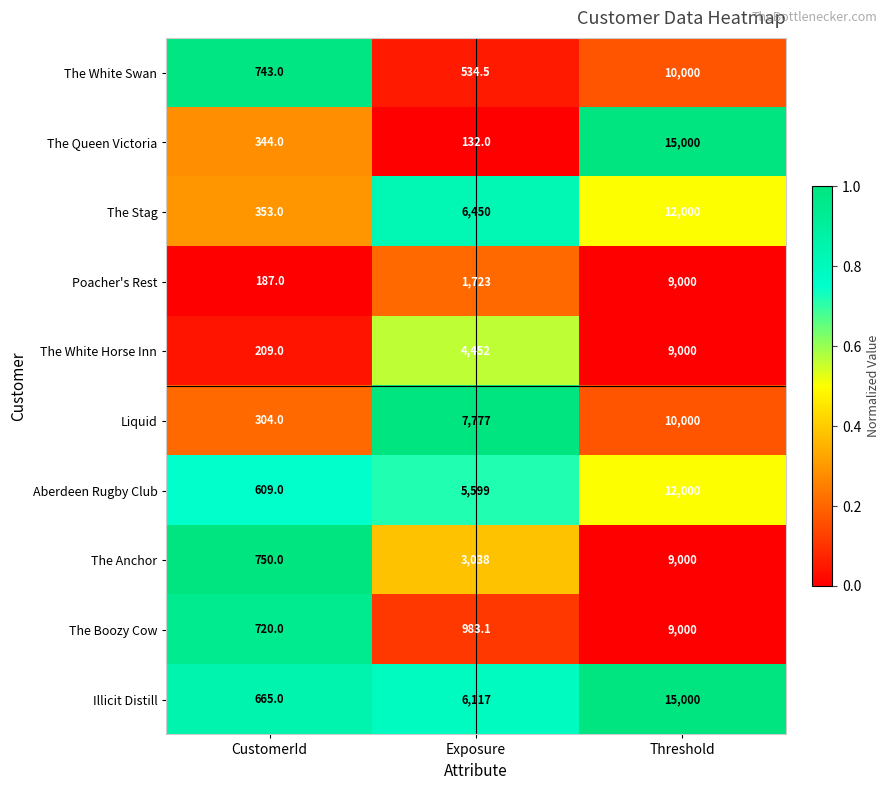

What is the difference between the Liquid values at CustomerId and Threshold?

9696.0